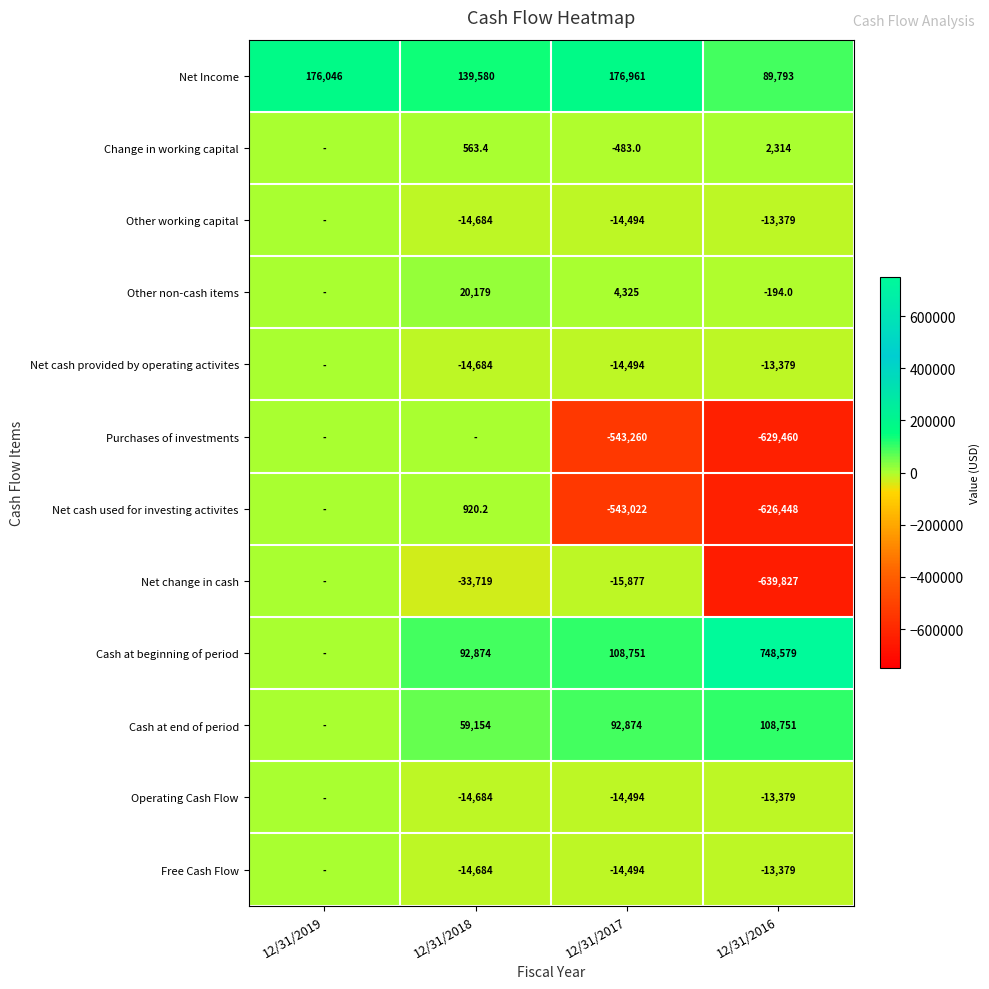

How many data points does each series have?

4